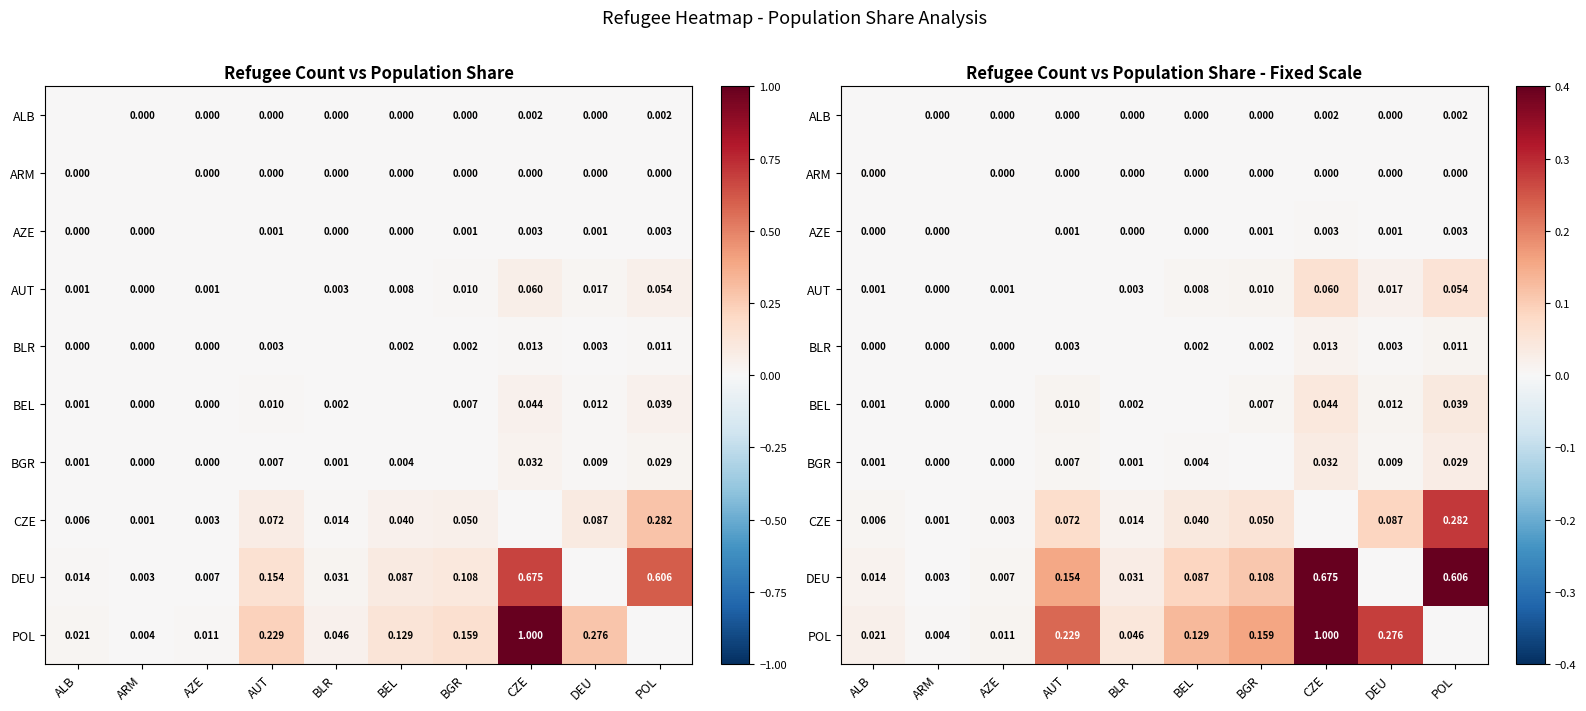

True or false: ARM has a value of 0.0 at POL.

True